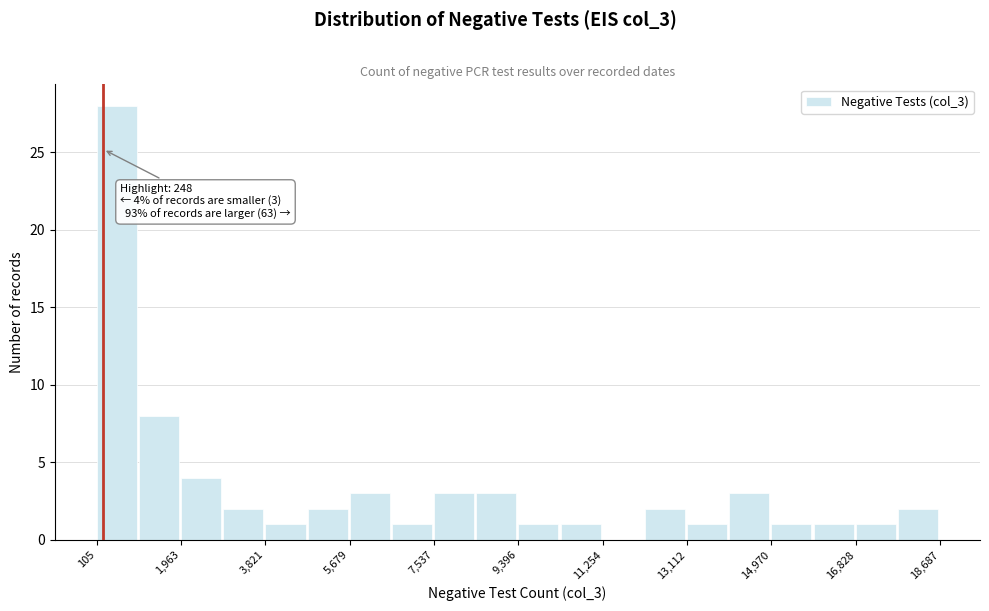

Which range on the x-axis has the tallest bar?

200 to 1000